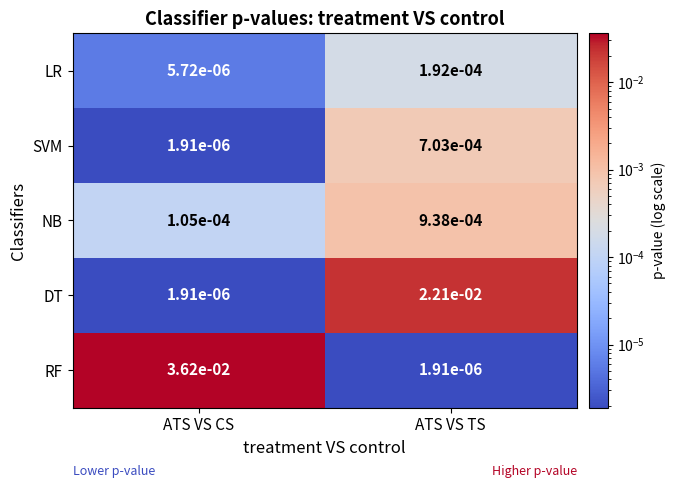

List the labels in order of DT value, largest first.

ATS VS TS, ATS VS CS